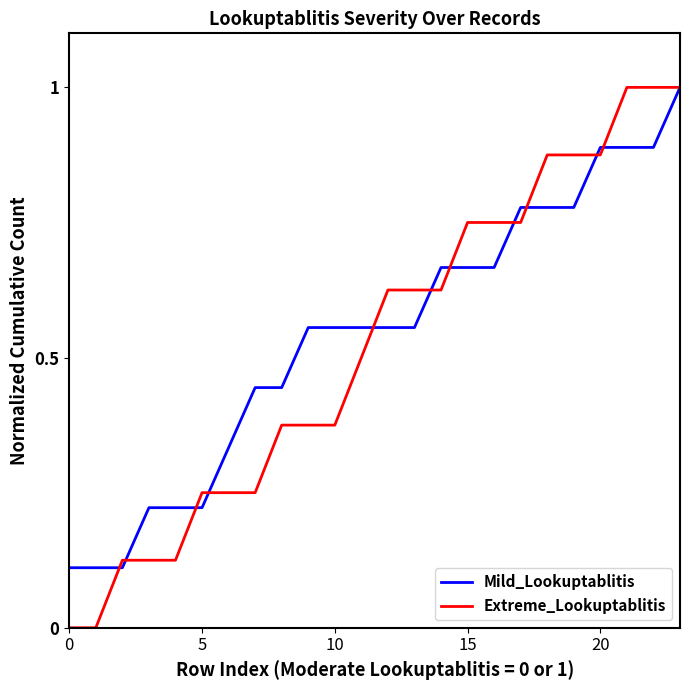

Which series has the widest spread of values?

Extreme_Lookuptablitis